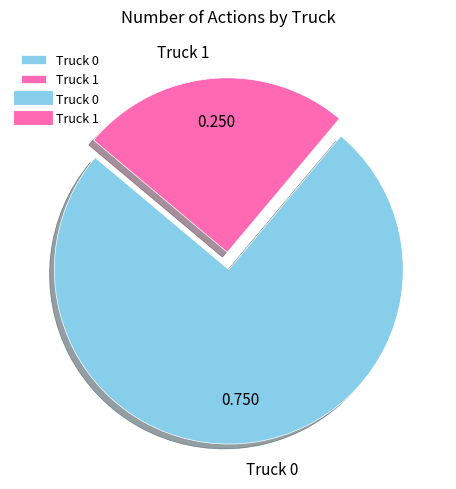

Does any single category account for the majority?

Yes